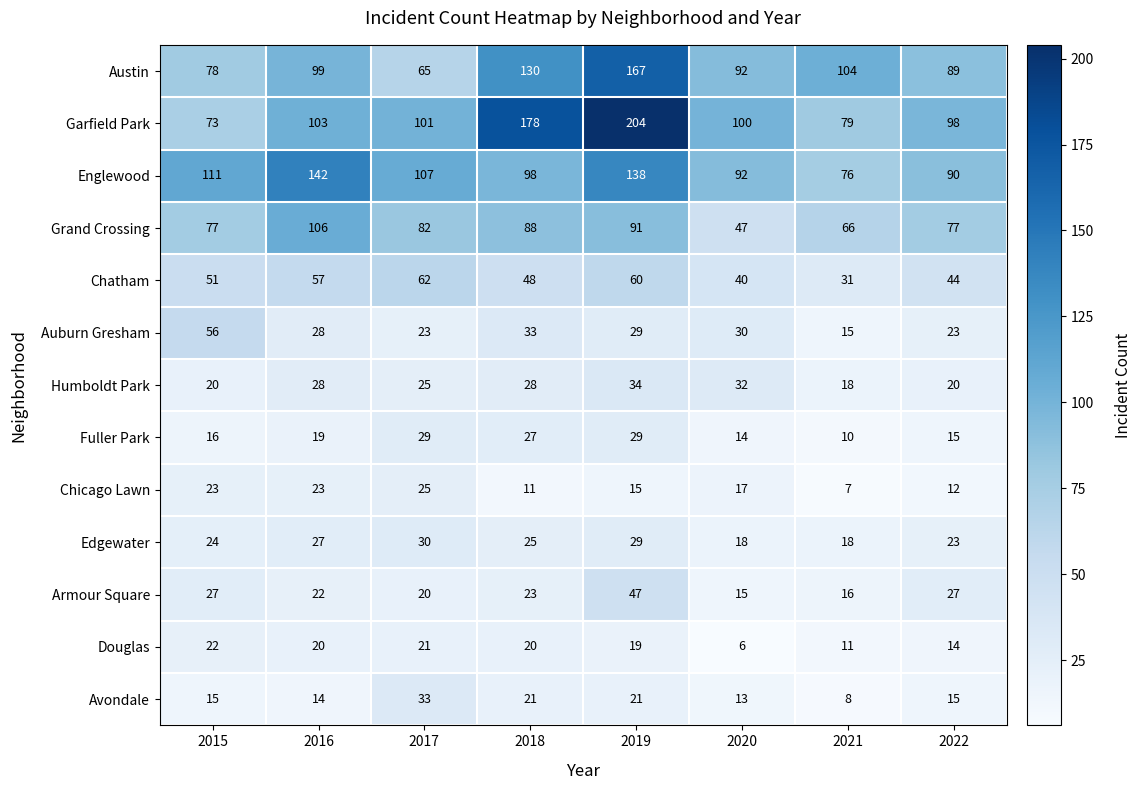

What is the maximum value for Austin?

167